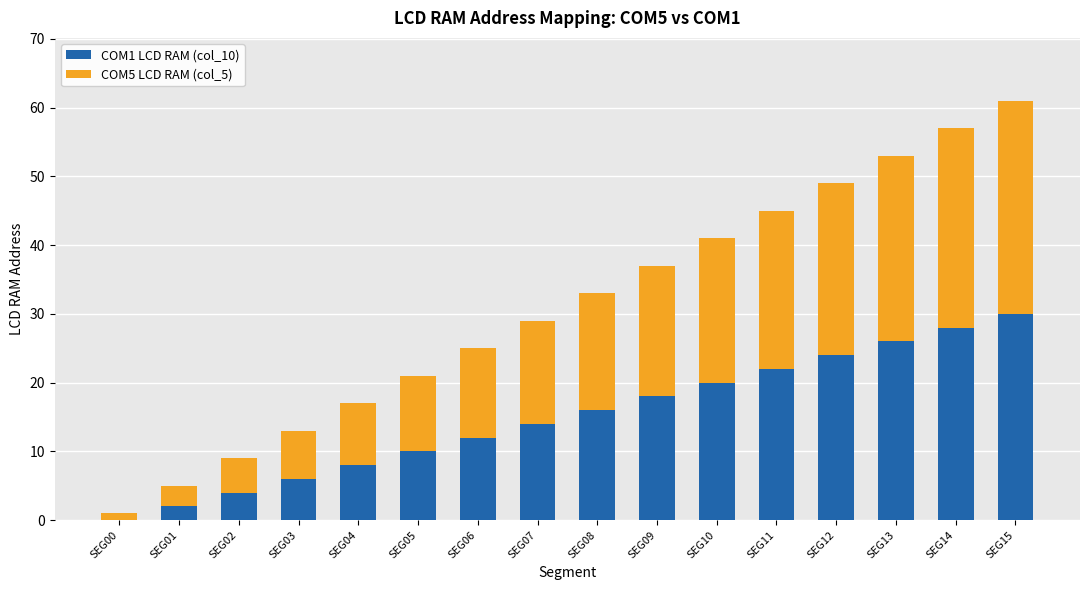

The value of COM1 LCD RAM (col_10) at SEG00 is 19. True or false?

False